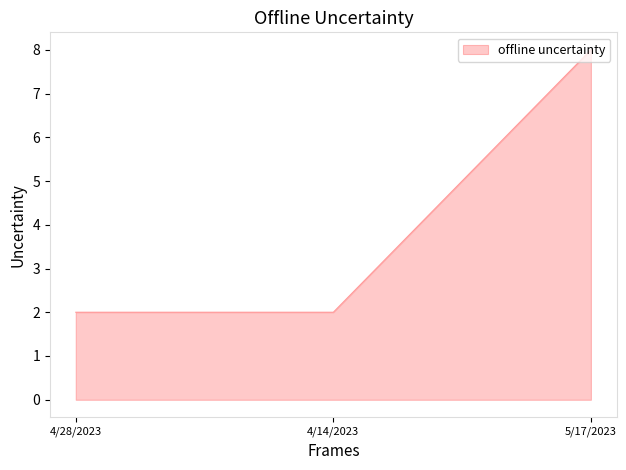

True or false: the data shows 8 at 5/17/2023.

True